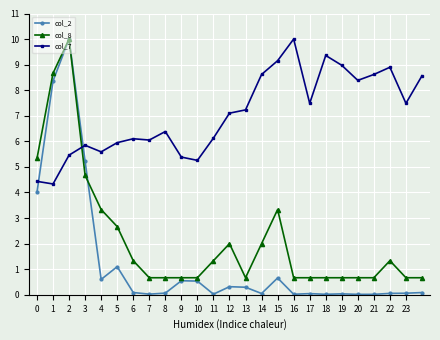

True or false: col_7 has more than 0 points higher than both neighbors.

True